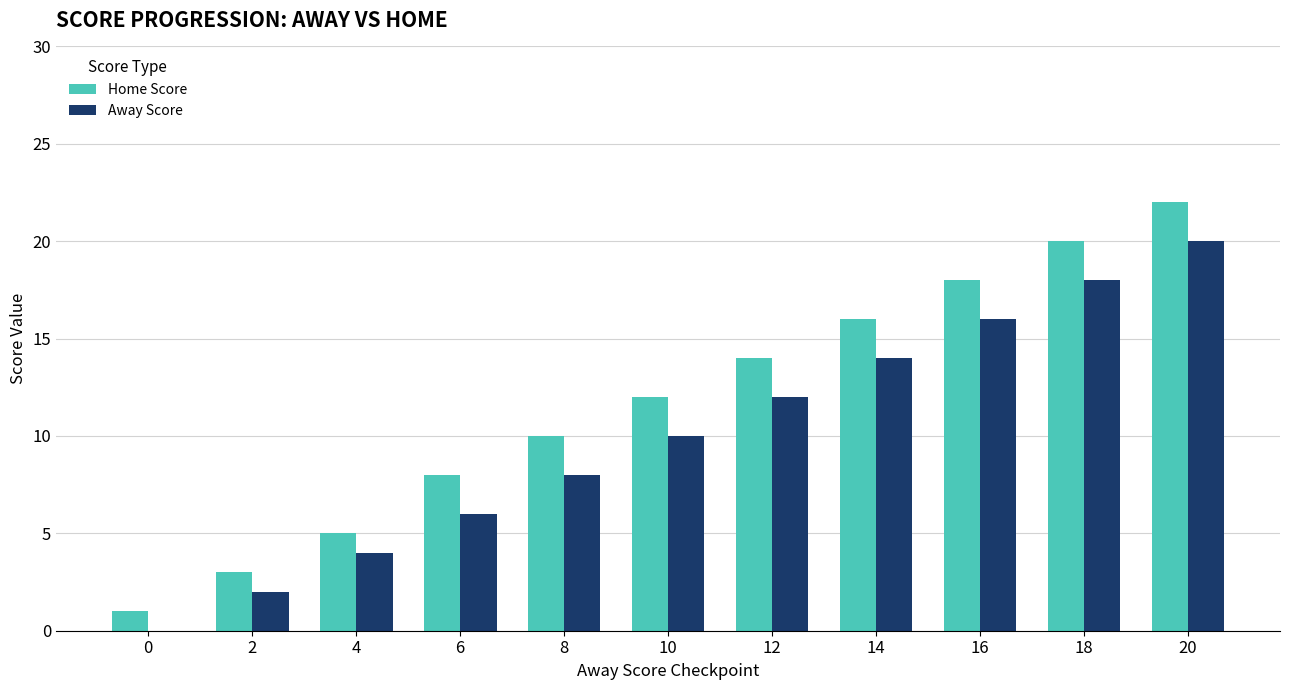

What is the total value across all series at 0?

1